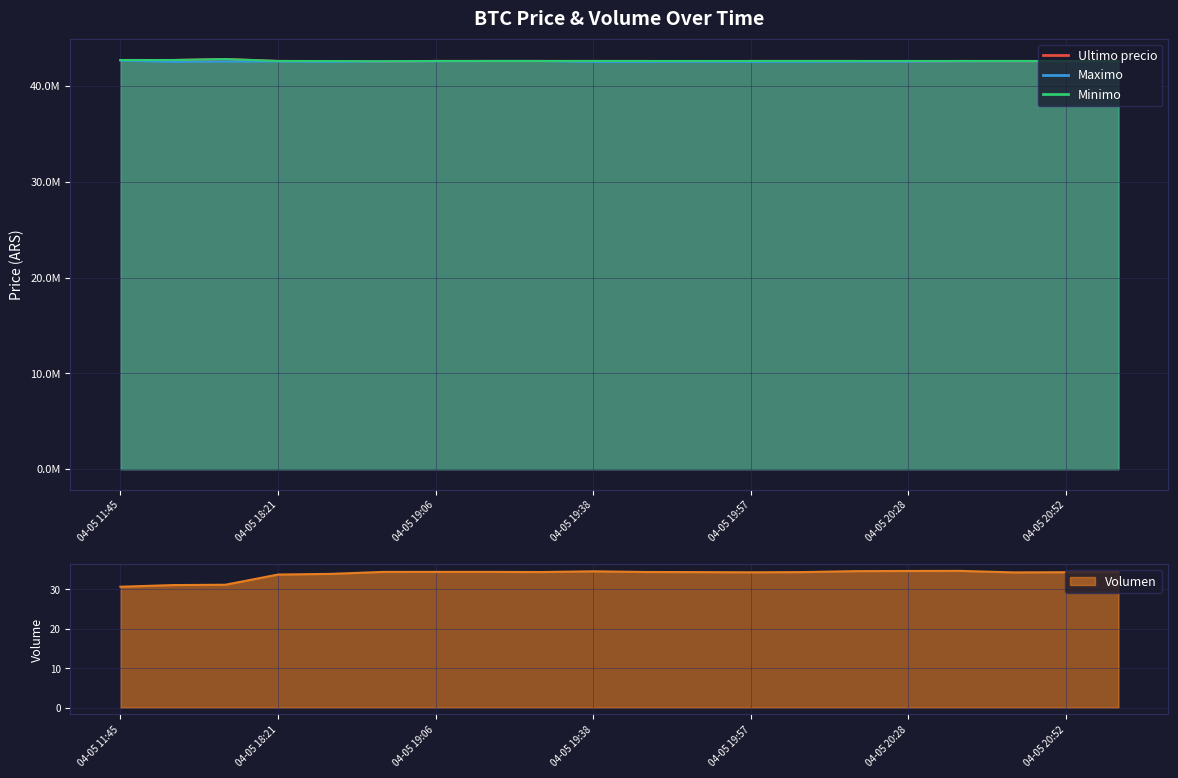

The value of Minimo at 04-05 19:17 is 11855977.1. True or false?

False